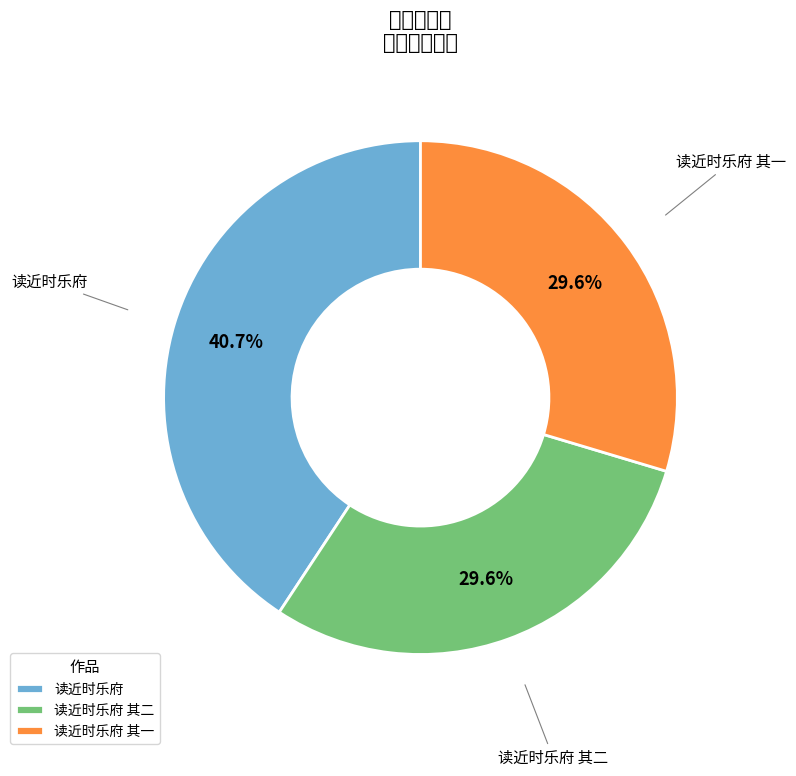

To the nearest percent, what percentage of the pie is 读近时乐府?

41%